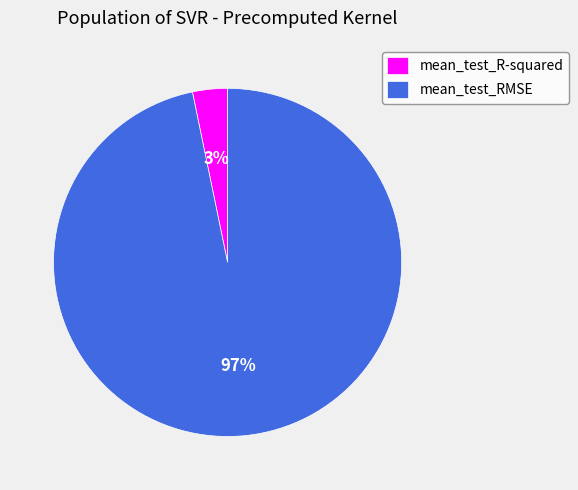

Combined, do mean_test_RMSE and mean_test_R-squared account for over 50%?

Yes